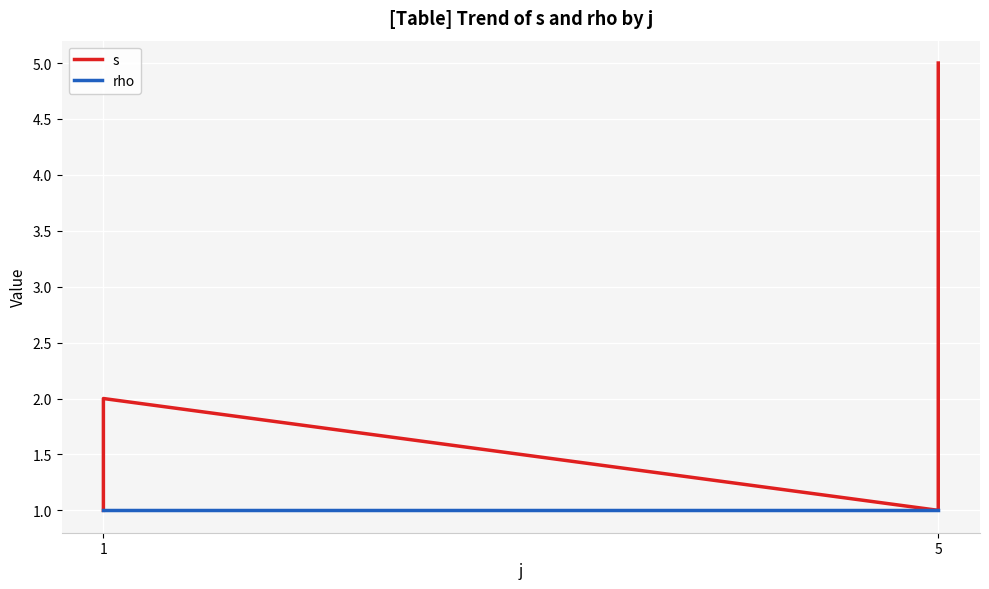

True or false: s and rho cross at least once.

False